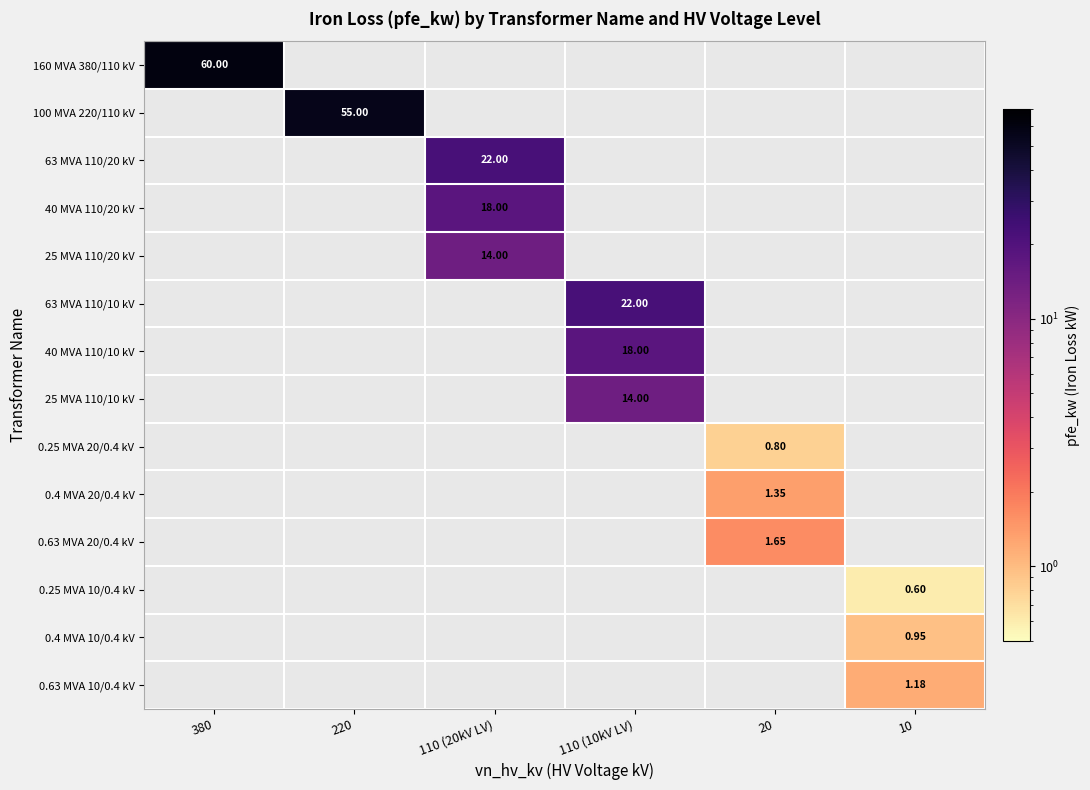

Between 110 (20kV LV) and 380, which is larger?

380